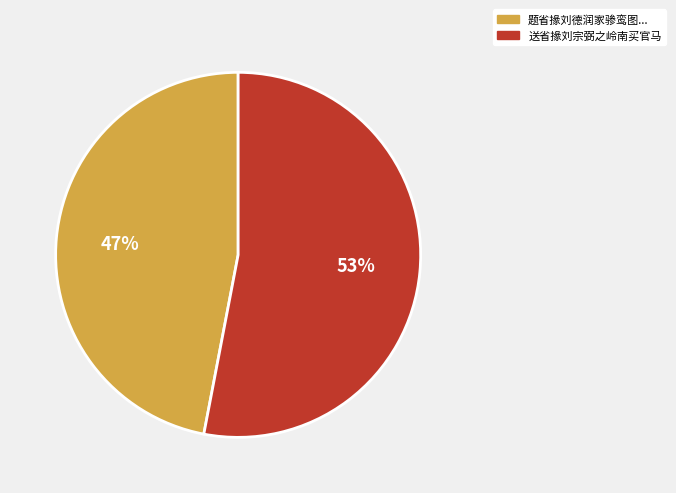

To the nearest percent, what is the average slice percentage?

50%